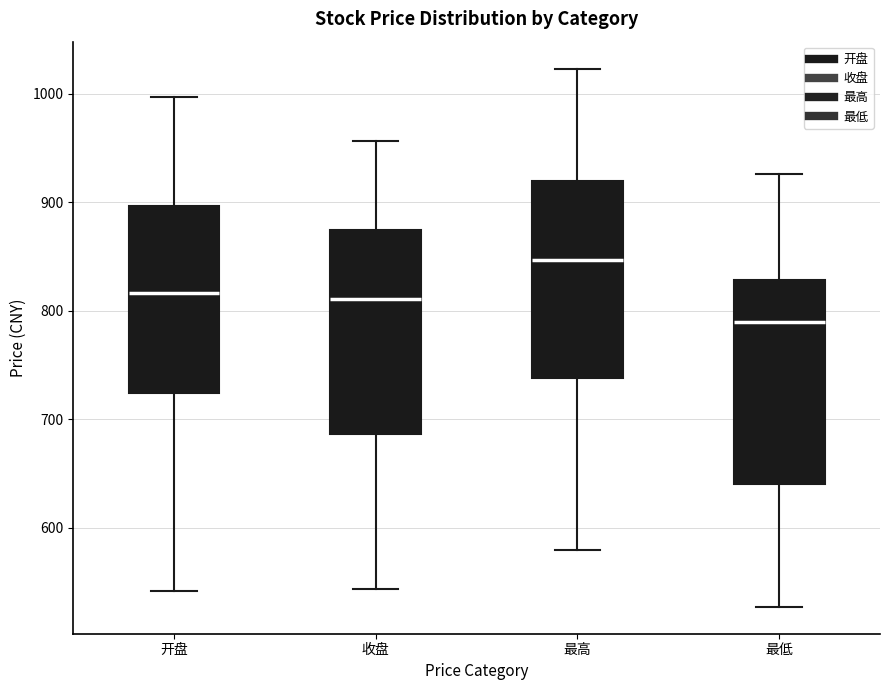

Which box's median line is the highest?

最高